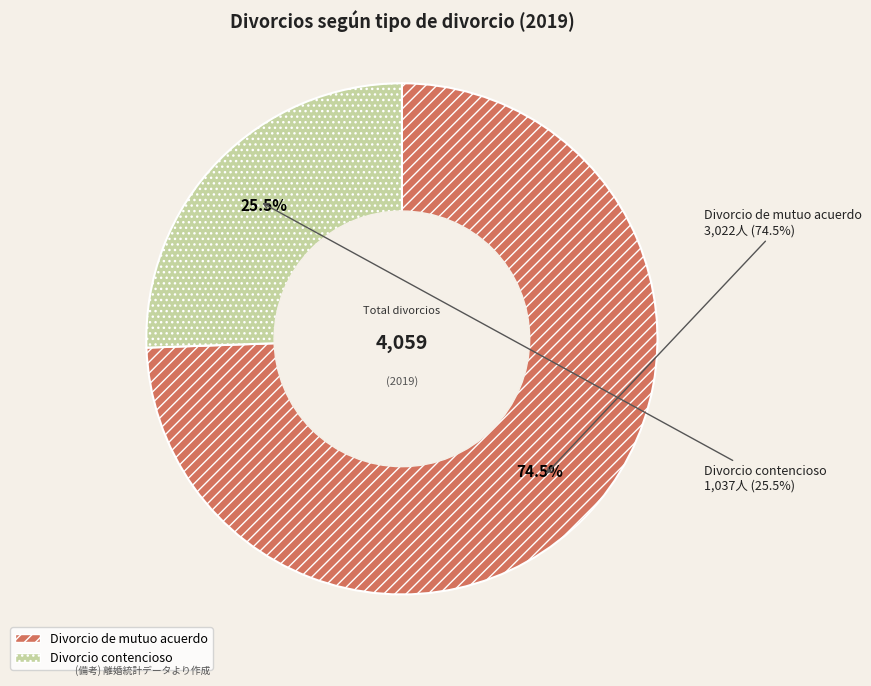

Combined, what portion of the pie is Divorcio contencioso and Divorcio de mutuo acuerdo?

100.0%